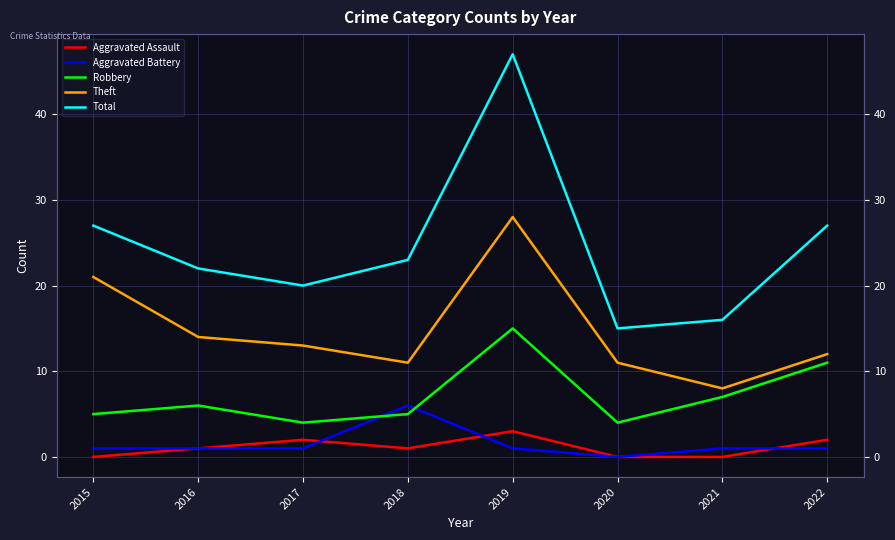

Reading left to right, what are all the values shown in this chart?

Aggravated Assault: 0	1	2	1	3	0	0	2
Aggravated Battery: 1	1	1	6	1	0	1	1
Robbery: 5	6	4	5	15	4	7	11
Theft: 21	14	13	11	28	11	8	12
Total: 27	22	20	23	47	15	16	27